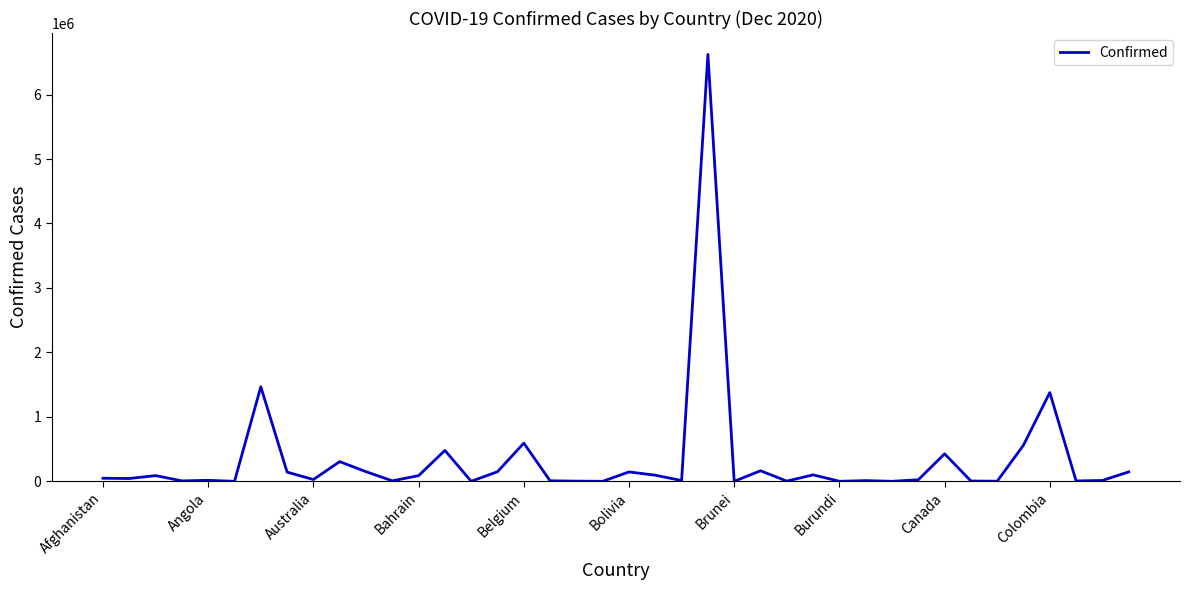

What is the greatest value displayed?

6623911